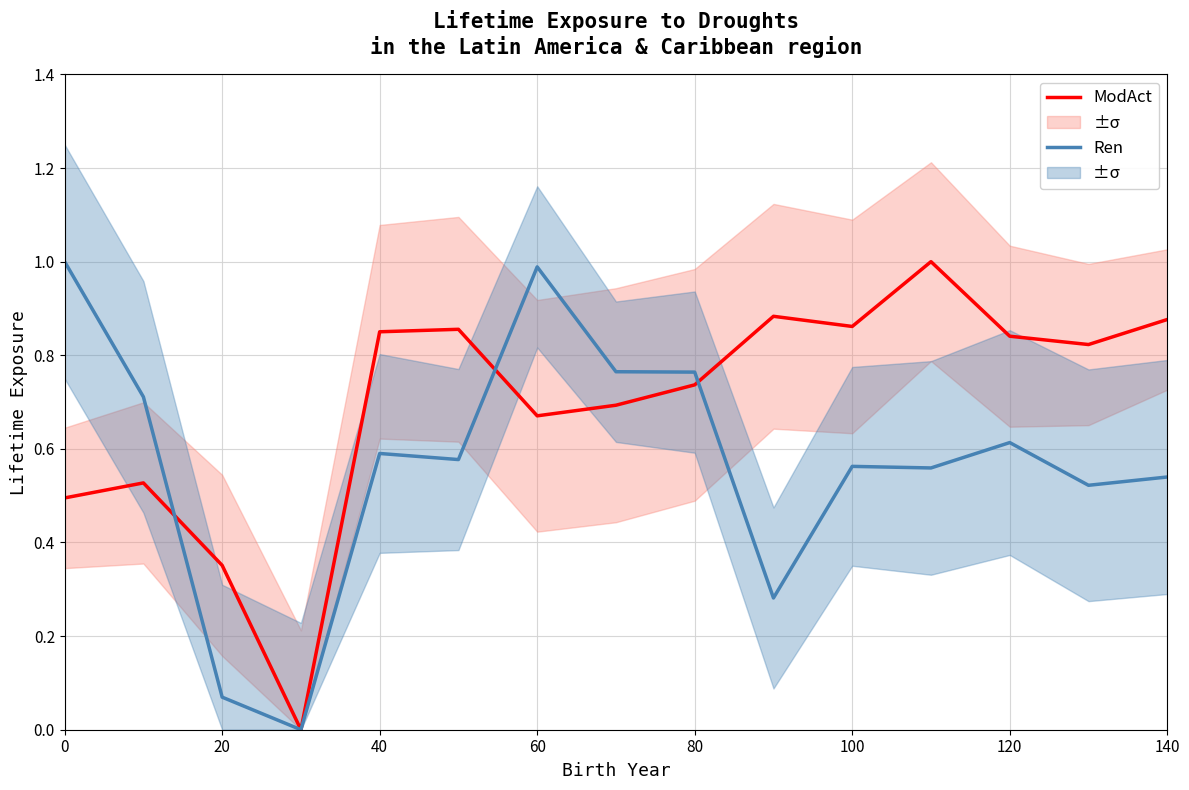

The ModAct series shows 0.4 at 40. True or false?

False